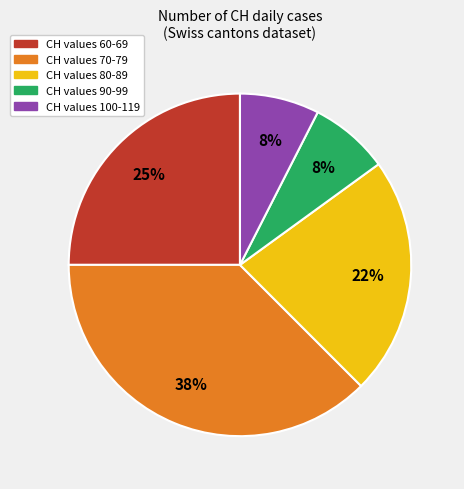

To the nearest percent, what is the average slice percentage?

20%